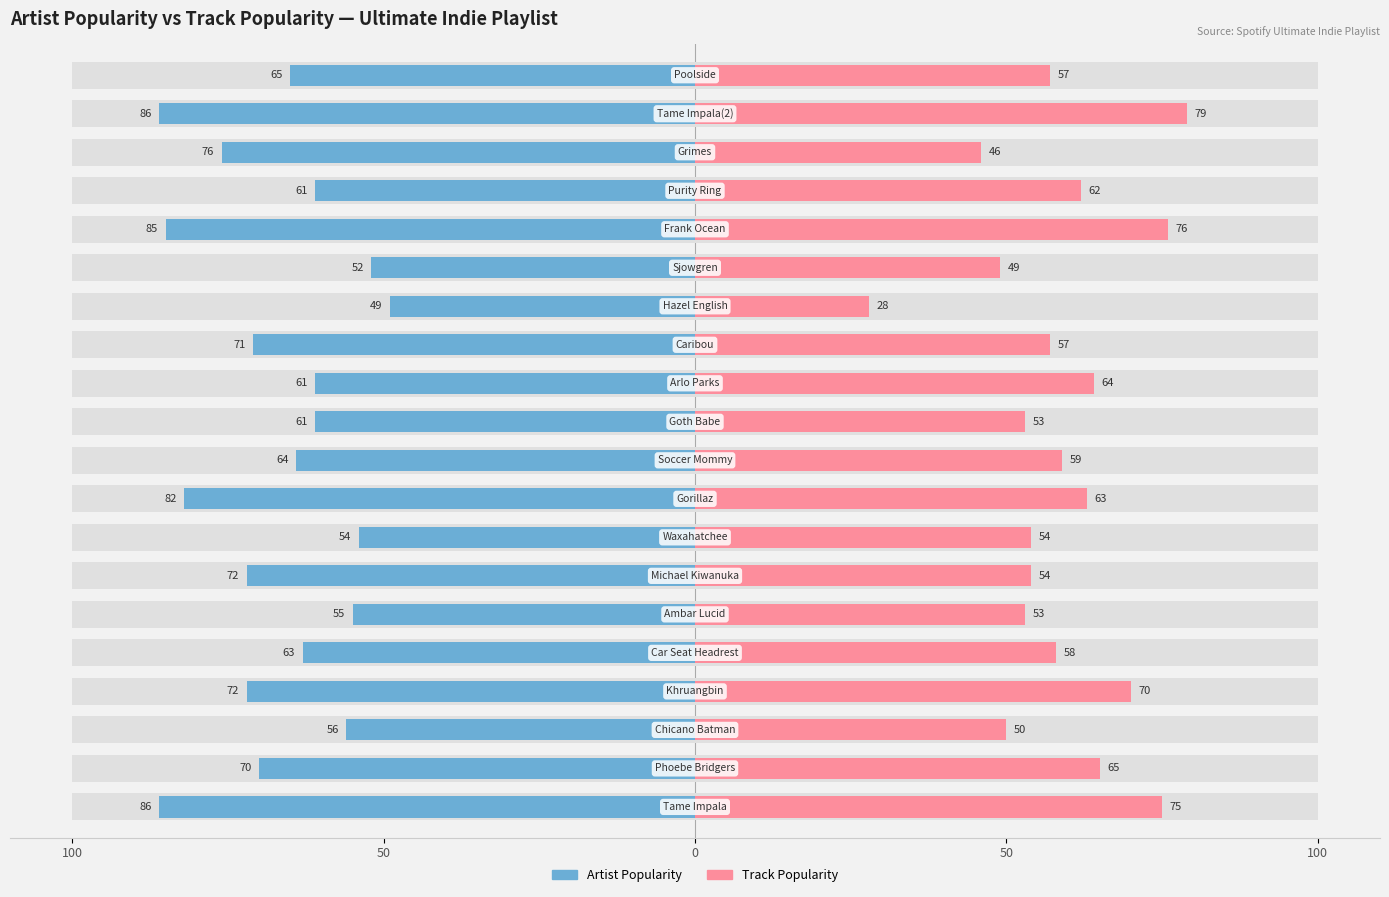

What is the difference between the maximum and minimum values in the Track Popularity series?

51